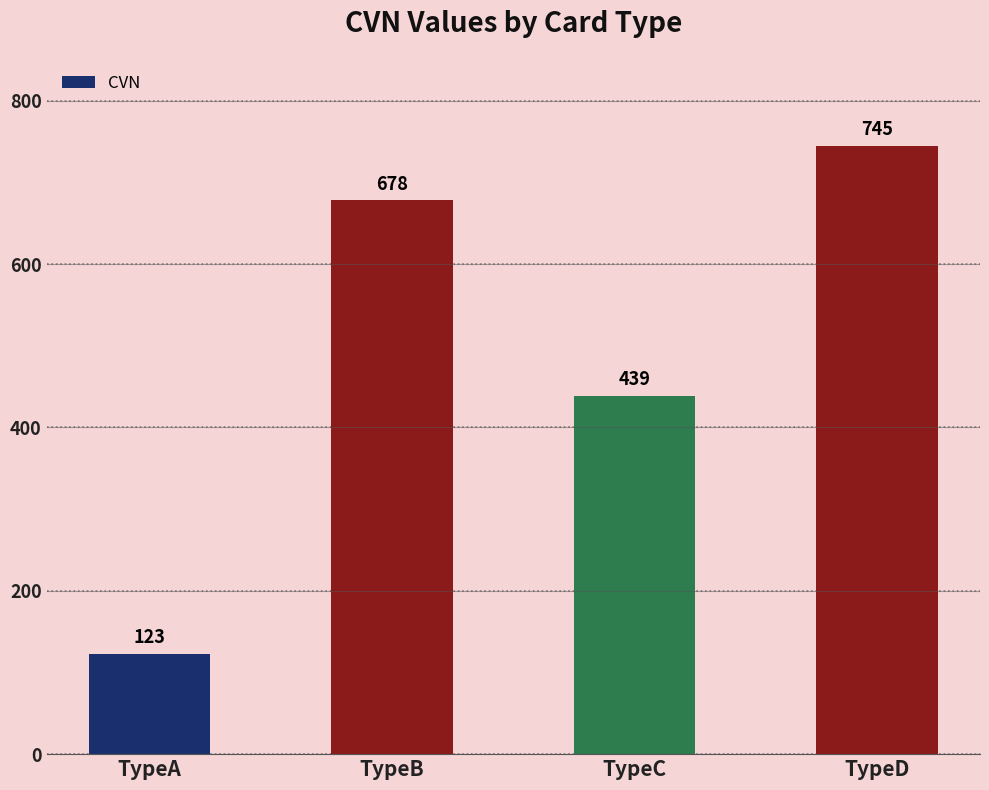

Read the value at TypeC, to the nearest 100.

400